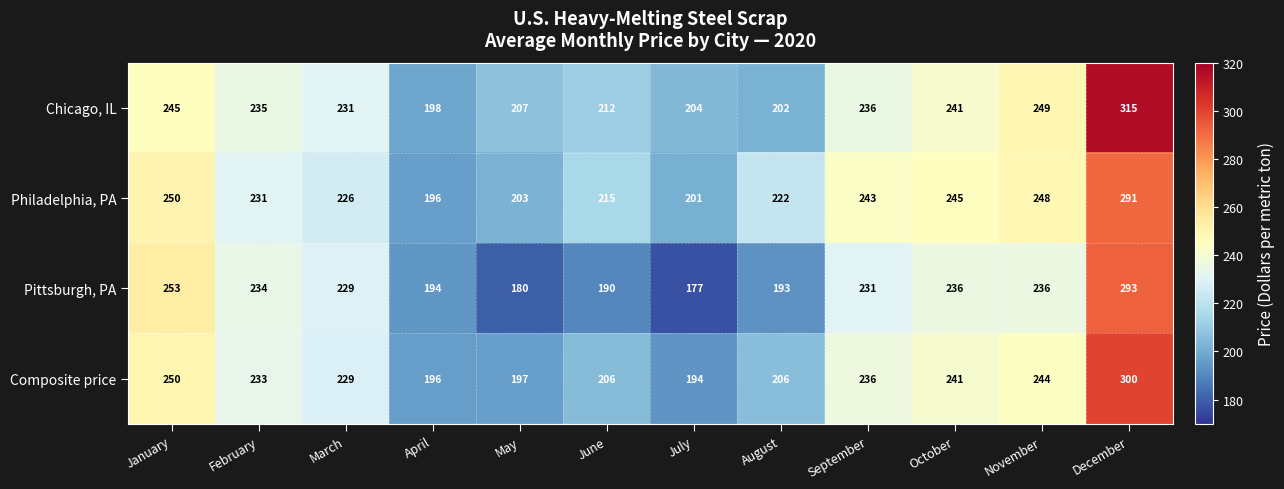

Is it true that Chicago, IL equals 204 at July?

True